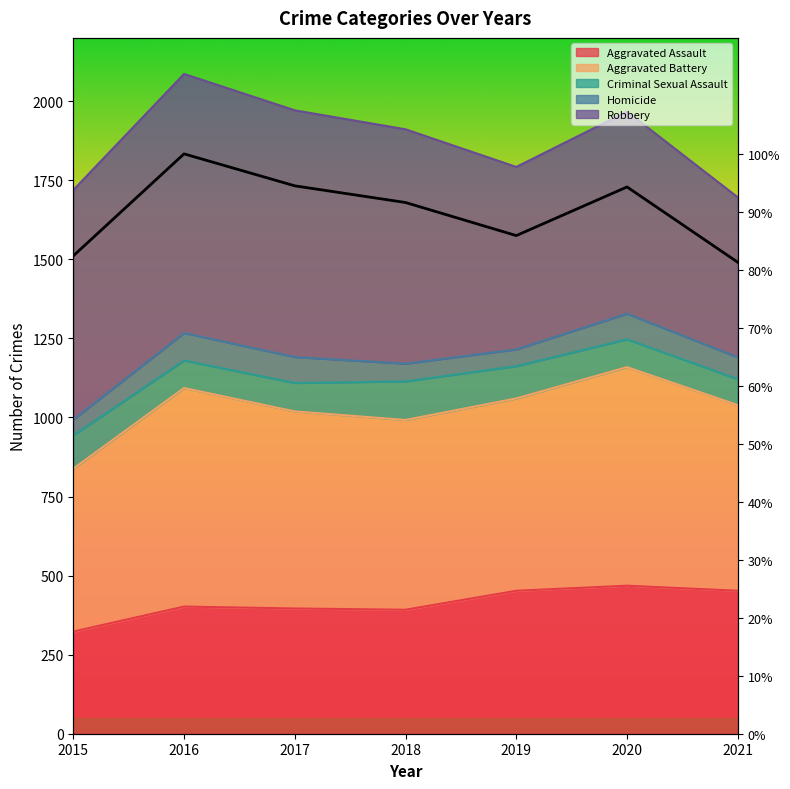

Between 2015 and 2019, which is larger?

2019